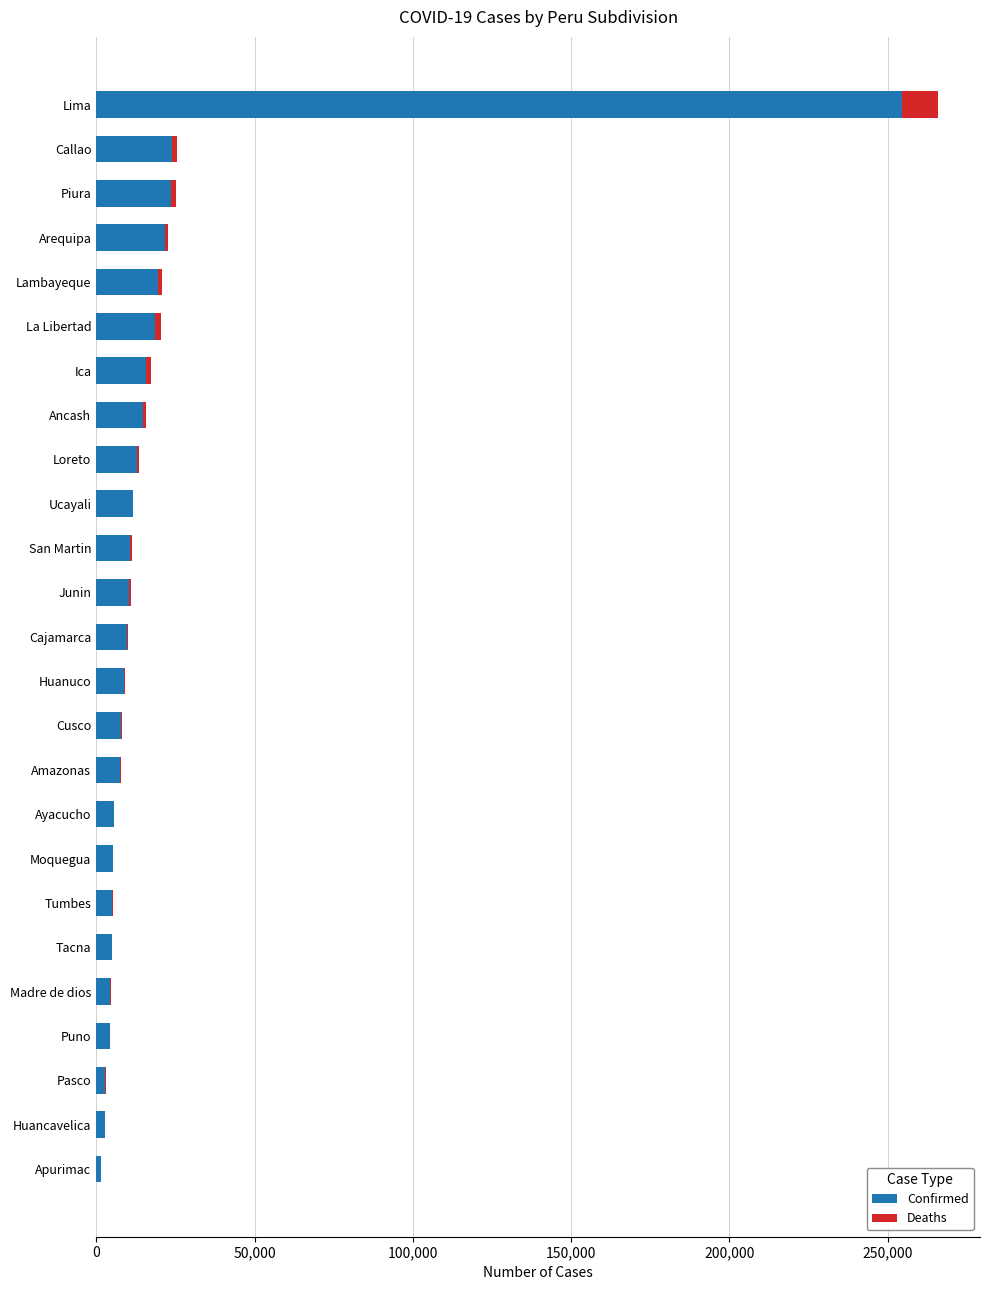

At which label is Confirmed closest to 128049?

Callao